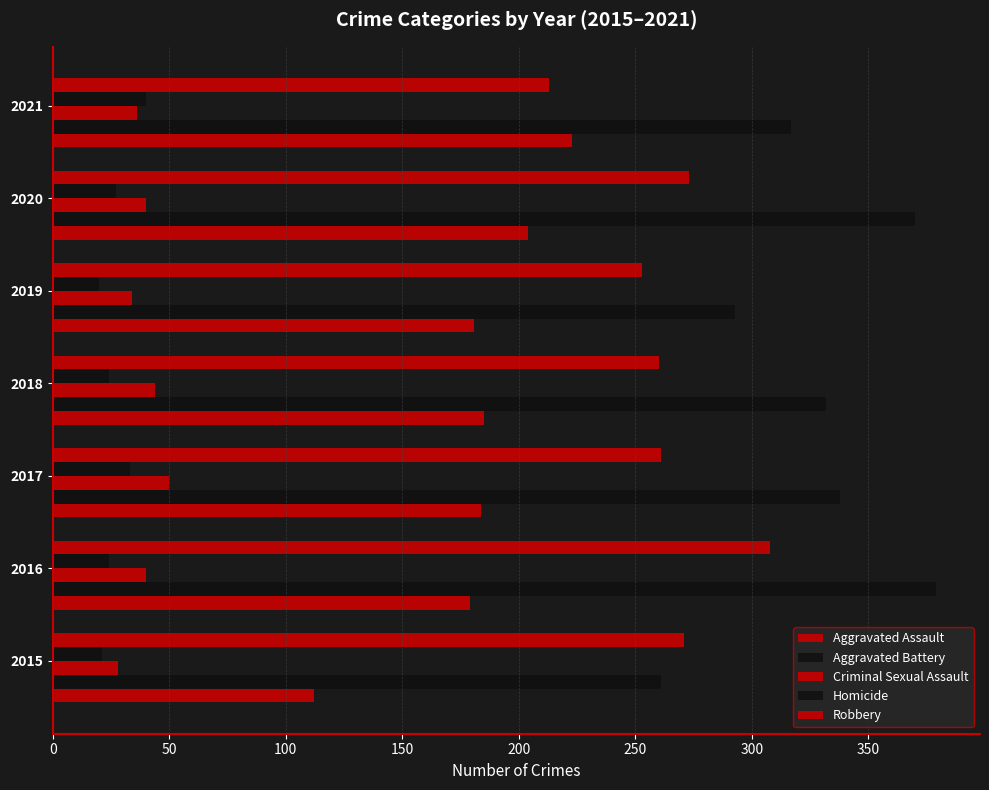

How many distinct data groups are displayed?

5